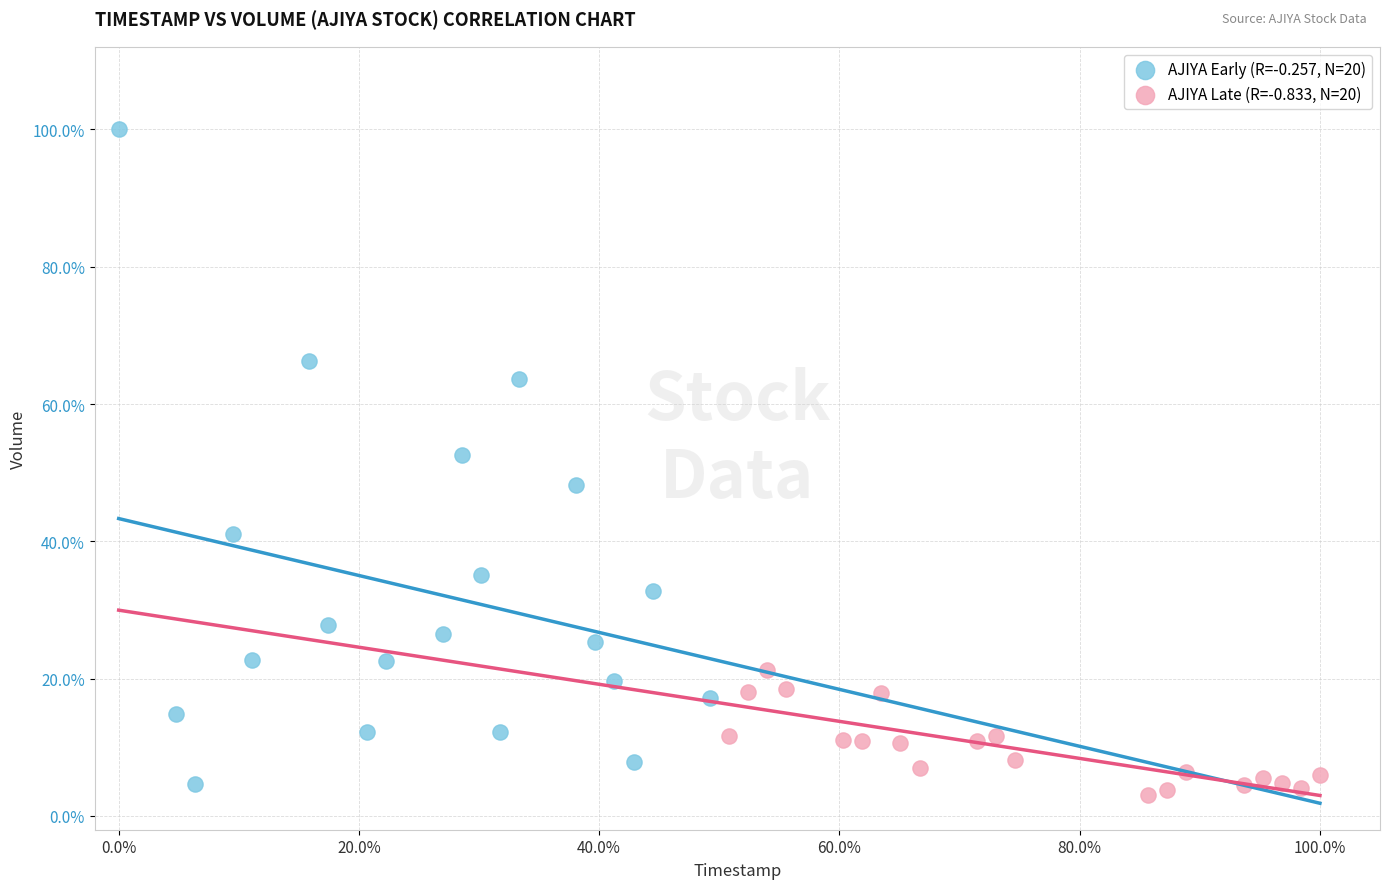

What are all the series names shown in the legend?

AJIYA Early (R=-0.257, N=20), AJIYA Late (R=-0.833, N=20)